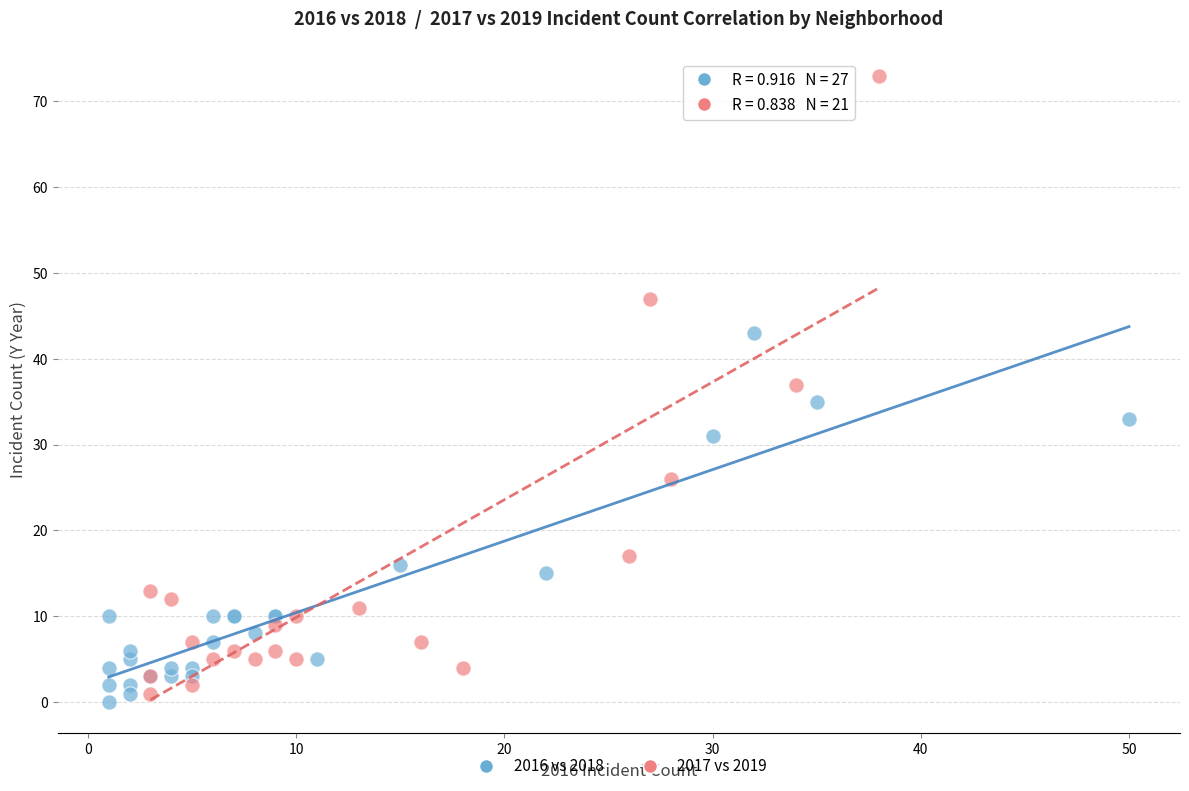

Which series contains the highest Y value?

2017 vs 2019